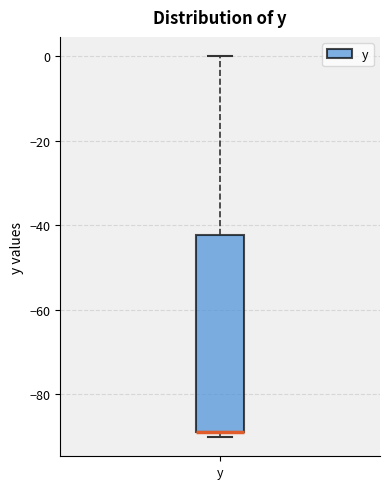

Where is the upper edge of the box for y on the y-axis? The values are not printed on the chart, so give them approximately, as read against the axis.

-42